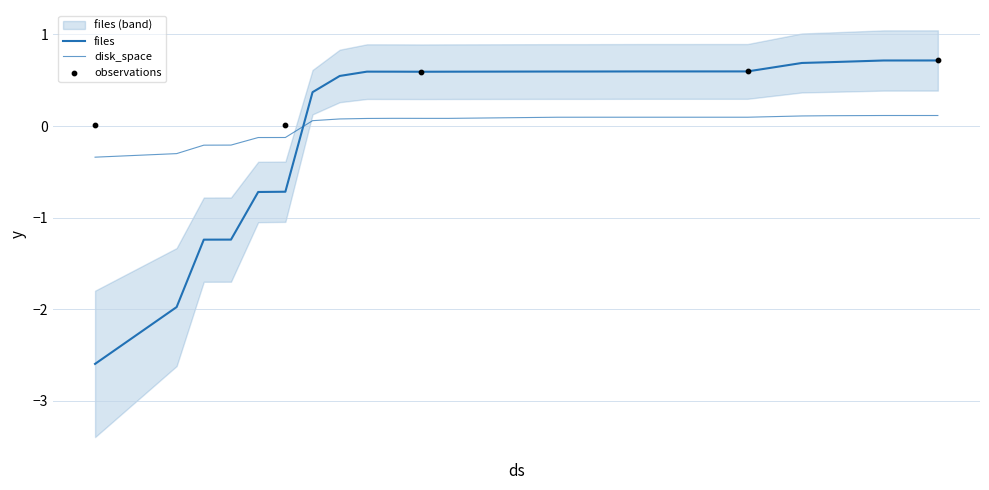

Which series has the largest Y range (max minus min)?

files